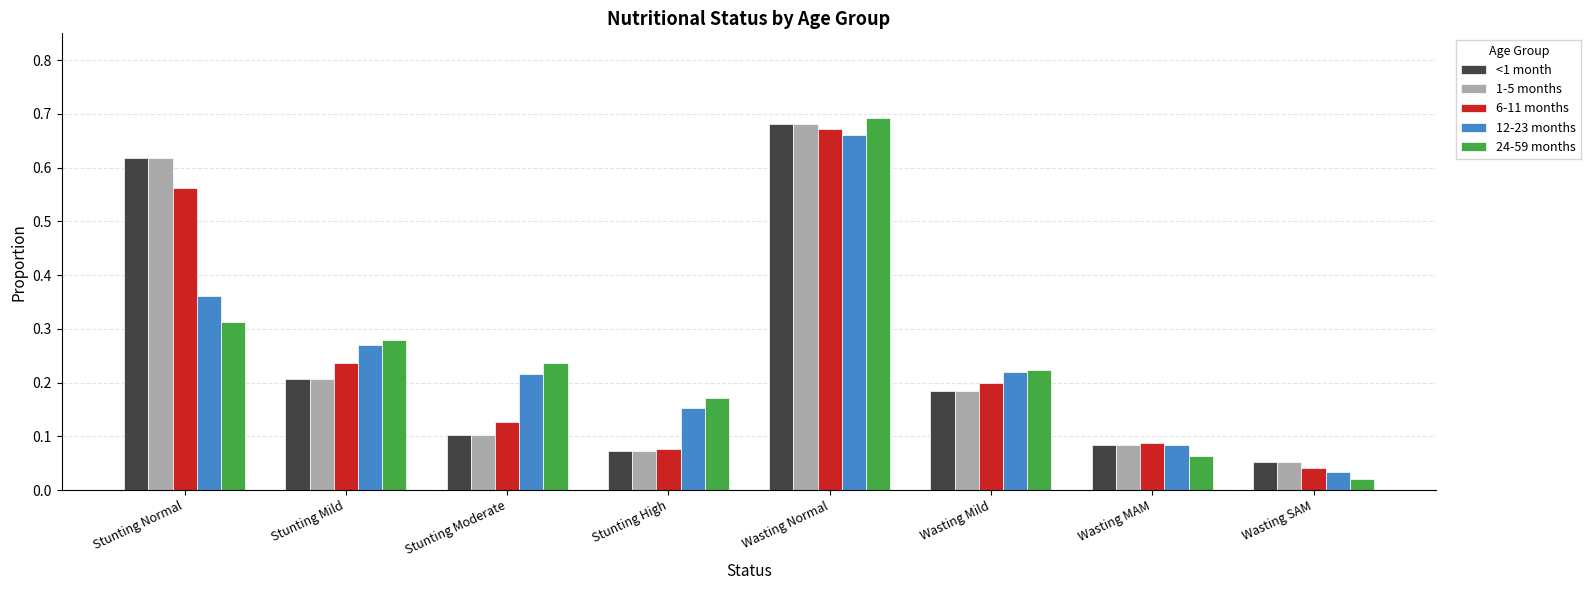

At which label is 24-59 months closest to 0?

Wasting SAM